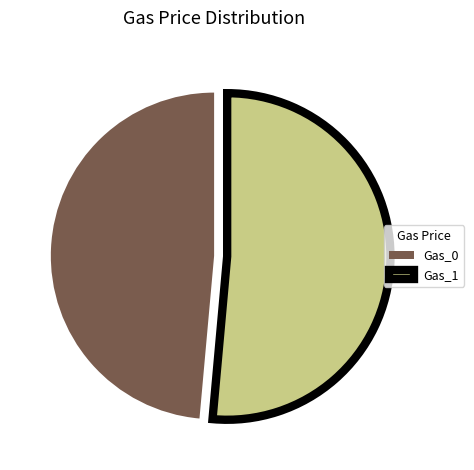

Is there a majority slice in this chart?

Yes